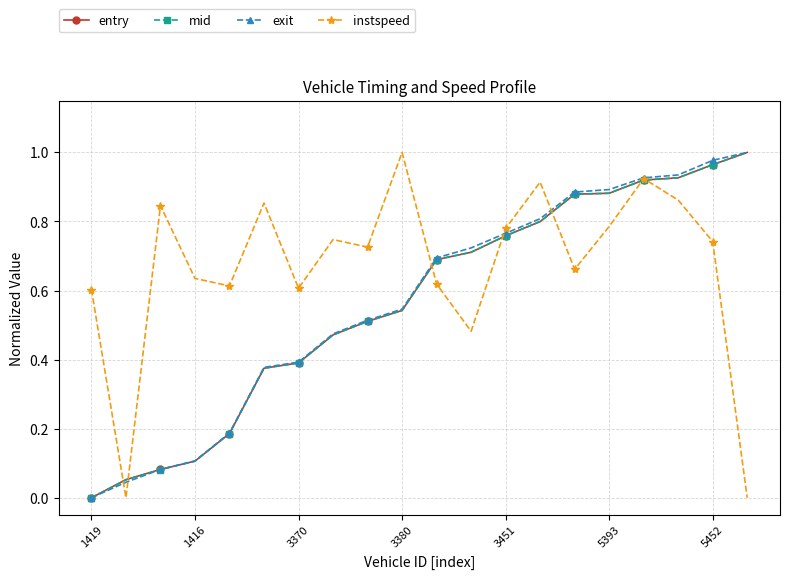

Which series has the largest total across all categories?

instspeed